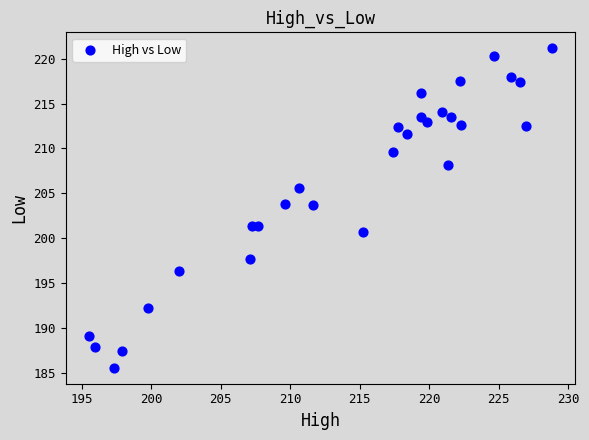

What is the range of X values (max minus min)?

33.3